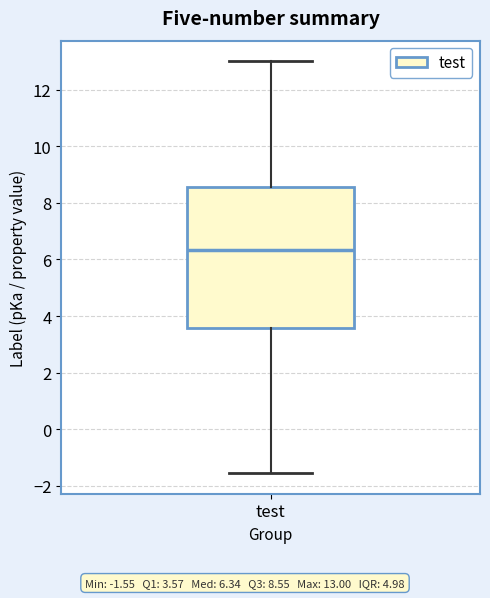

Read this box plot against the y-axis: the position of the median line, the range covered by the box, and the ends of both whiskers. The values are not printed on the chart, so give them approximately, as read against the axis.

median 6.4, box 3.6 to 8.6, whiskers -1.6 to 13.0